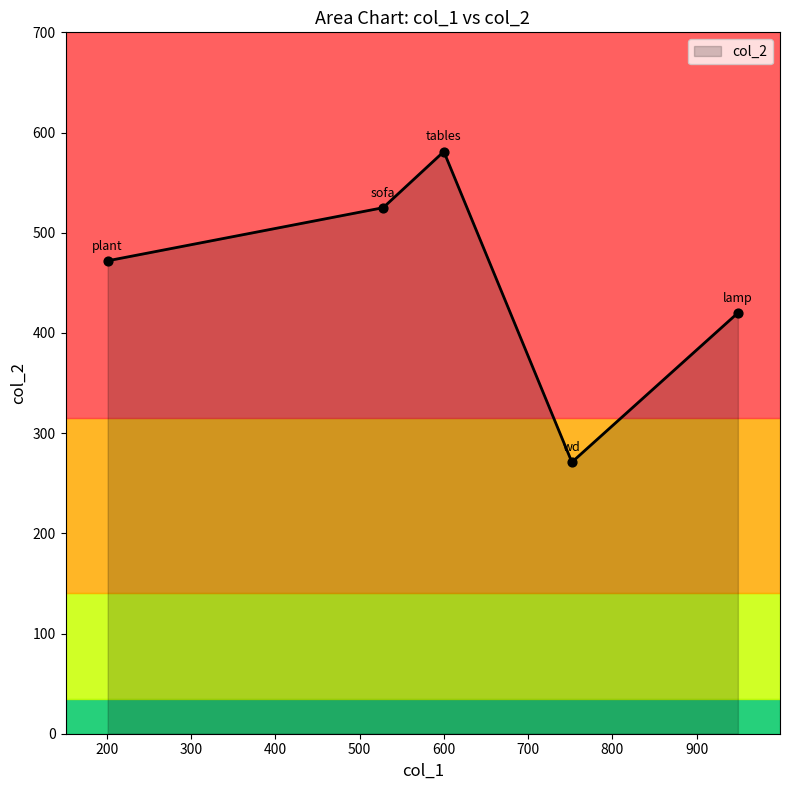

Approximately how many times larger is the value at lamp compared to plant?

0.9